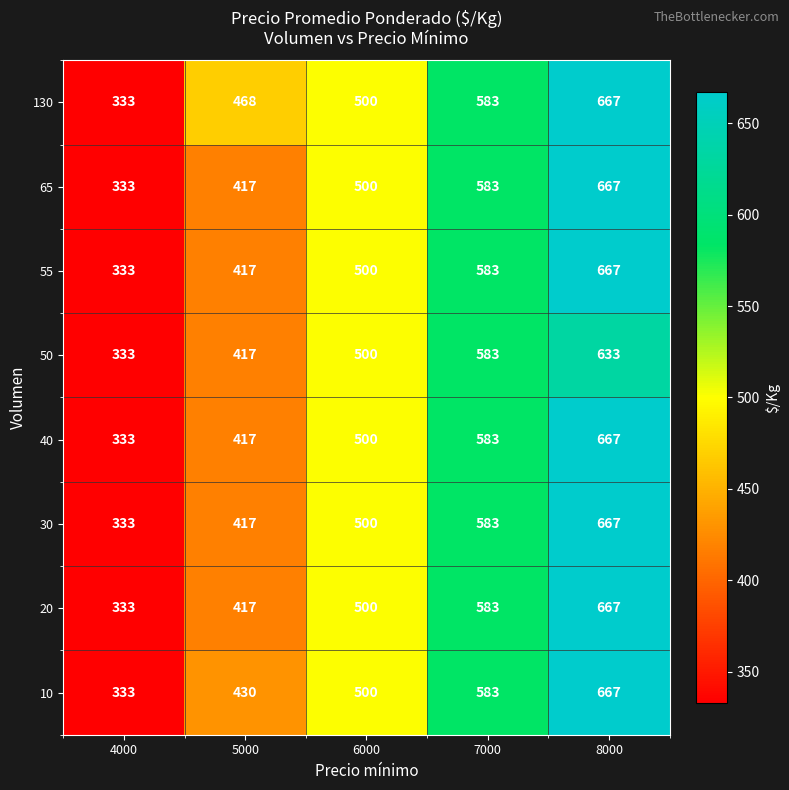

The value of 10 at 4000 is 333. True or false?

True